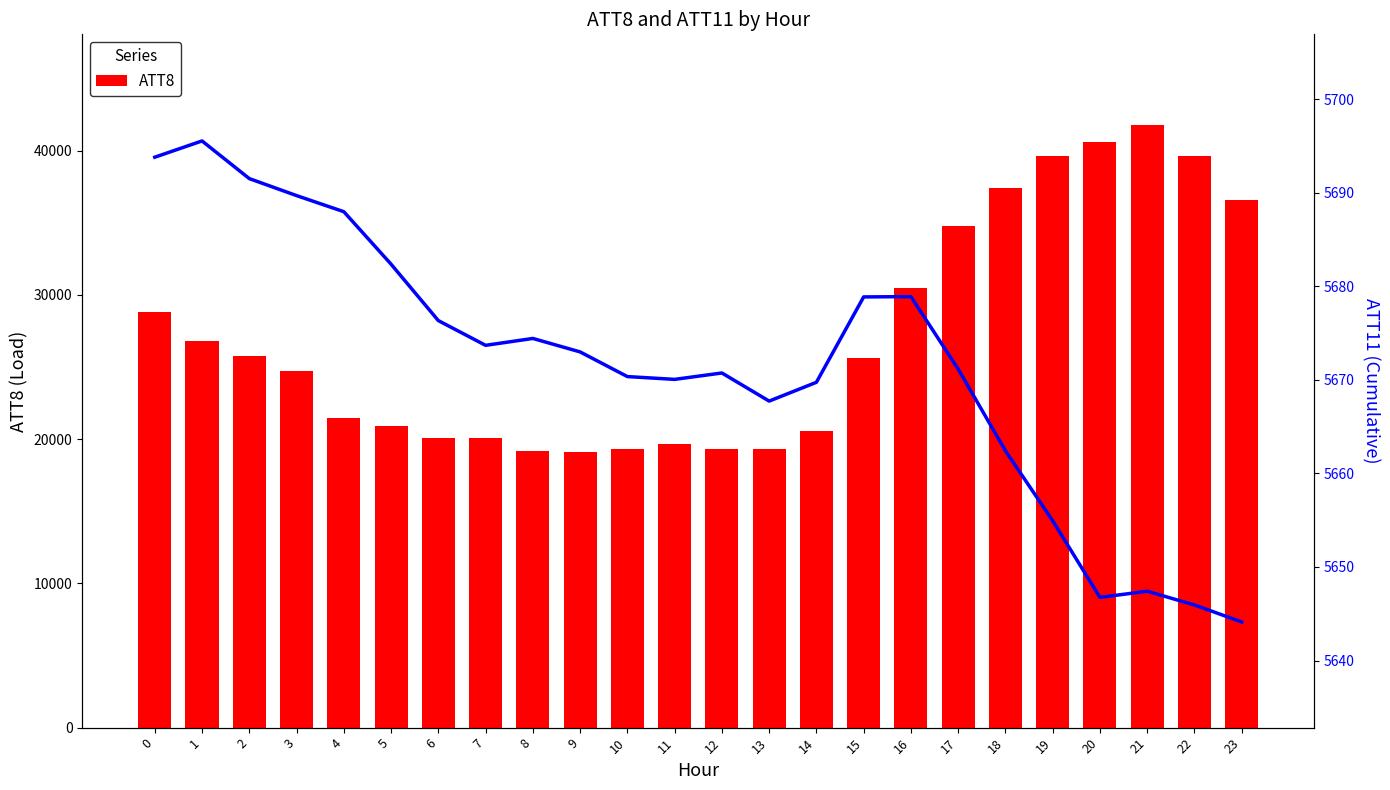

At which category is the sum across all series the highest?

21